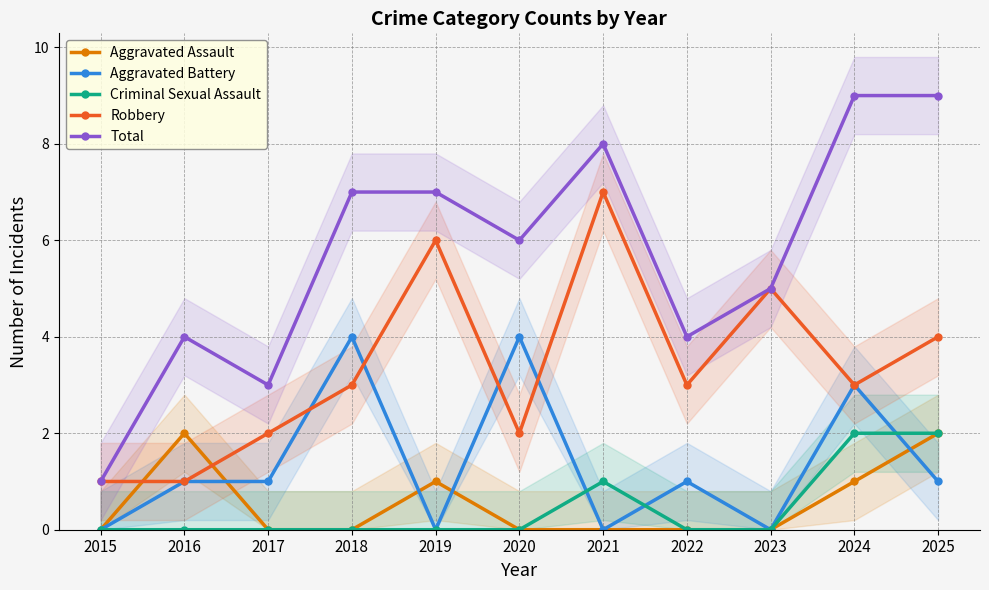

True or false: Aggravated Assault has more than 1 interior local peaks.

True